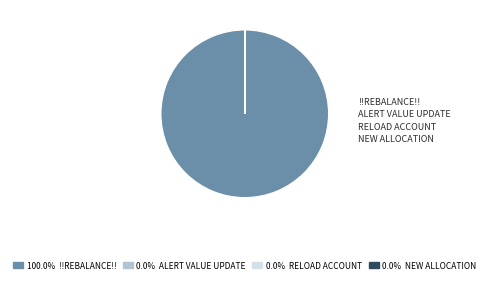

Is there any slice that represents more than half of the pie?

Yes